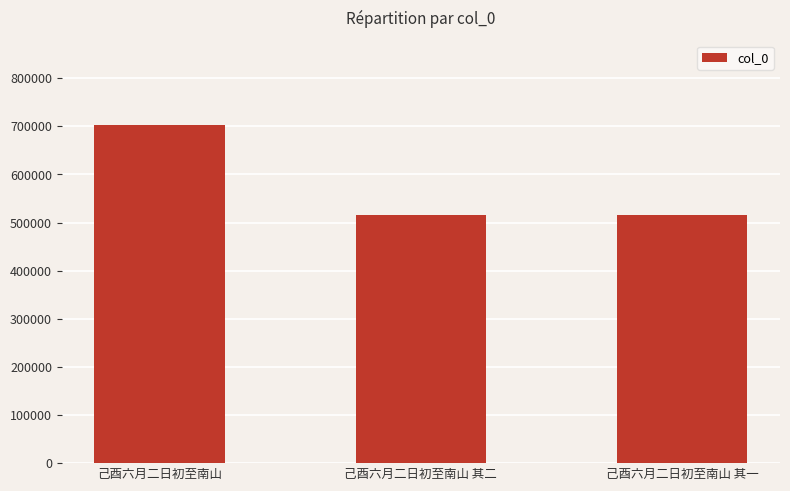

Is it true that the value at 己酉六月二日初至南山 is 702542?

True